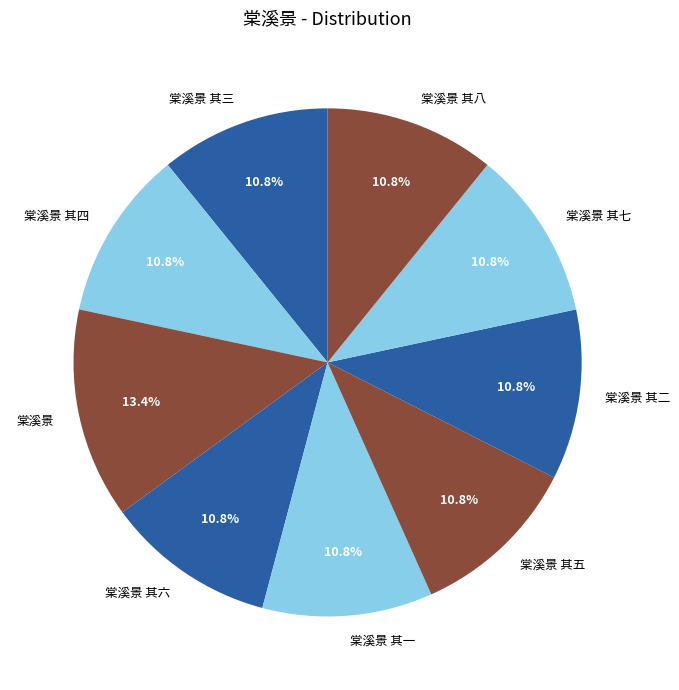

How many segments does this pie chart have?

9